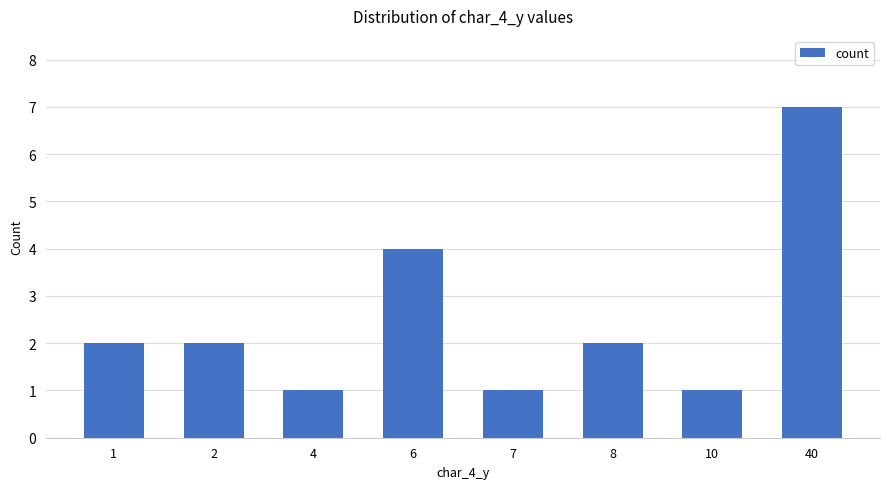

Is it true that the value at 6 is 4?

True